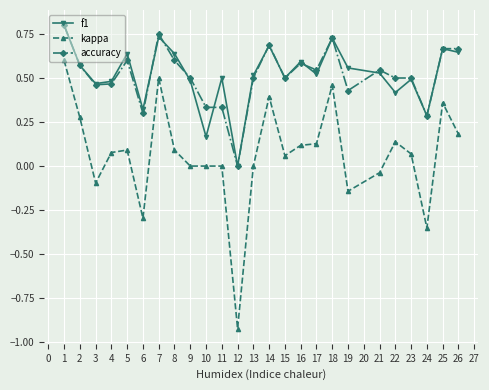

Where is the first local maximum for accuracy?

5